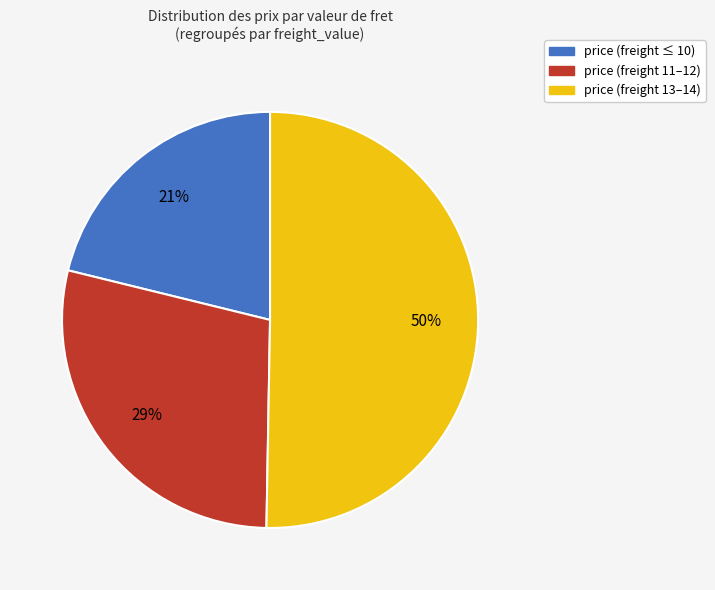

Approximately how many times larger is the value at price (freight ≤ 10) compared to price (freight 13–14)?

0.4